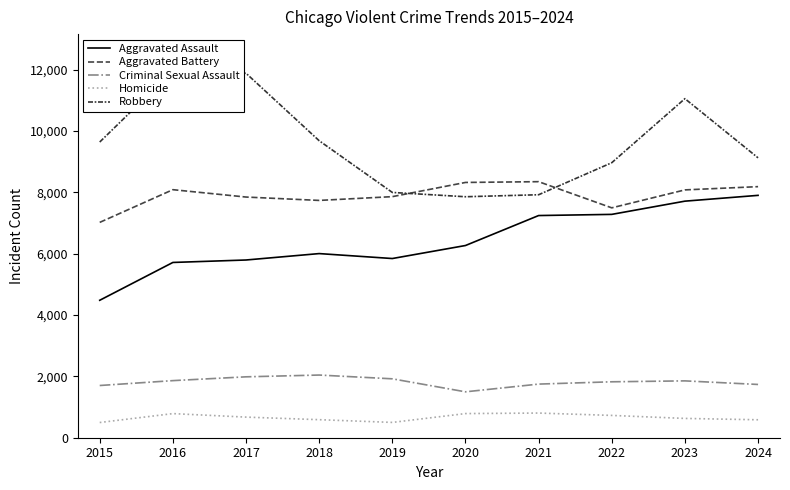

How many lines are shown in the chart?

5